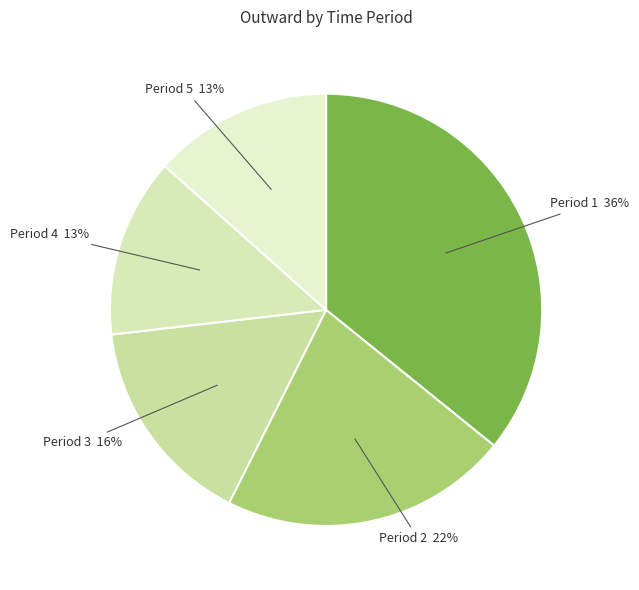

True or false: Period 3 16% accounts for 16% of the total.

True